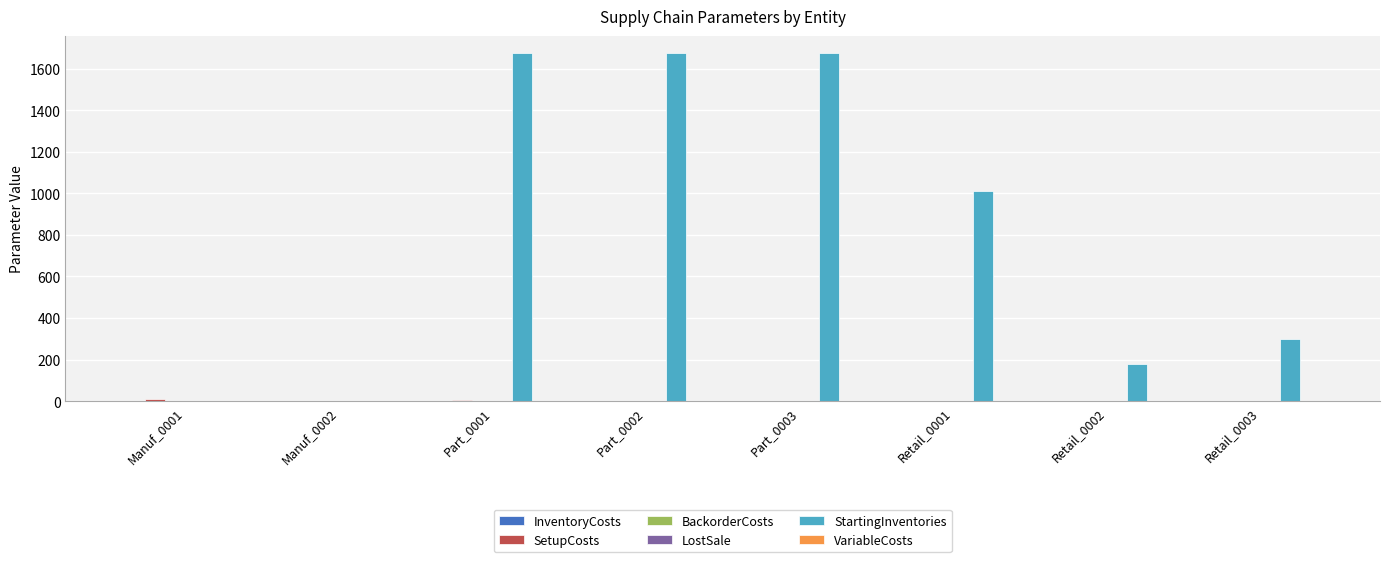

Which series has the largest total across all categories?

StartingInventories